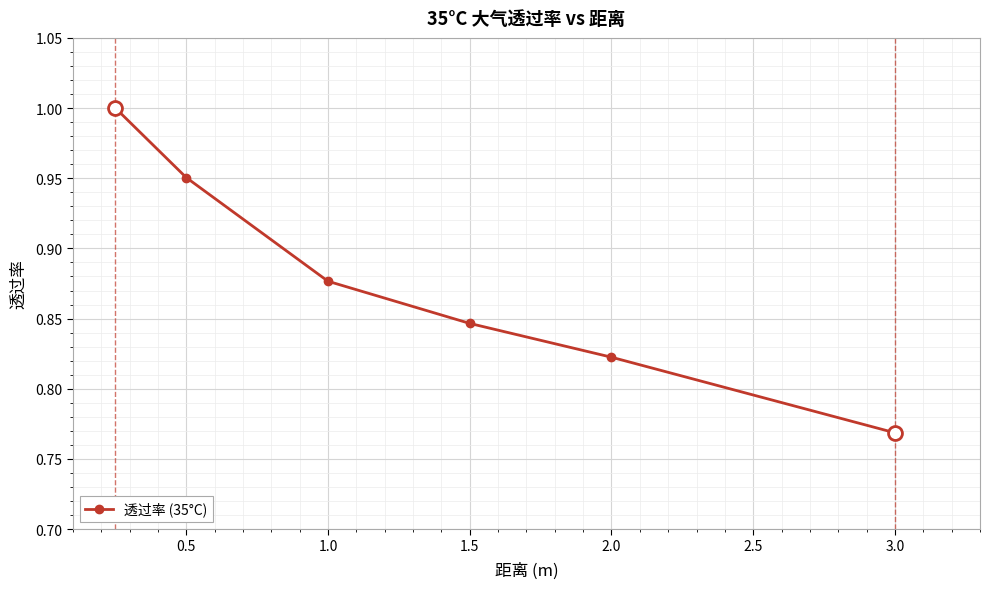

What is the sum of all values?

5.3